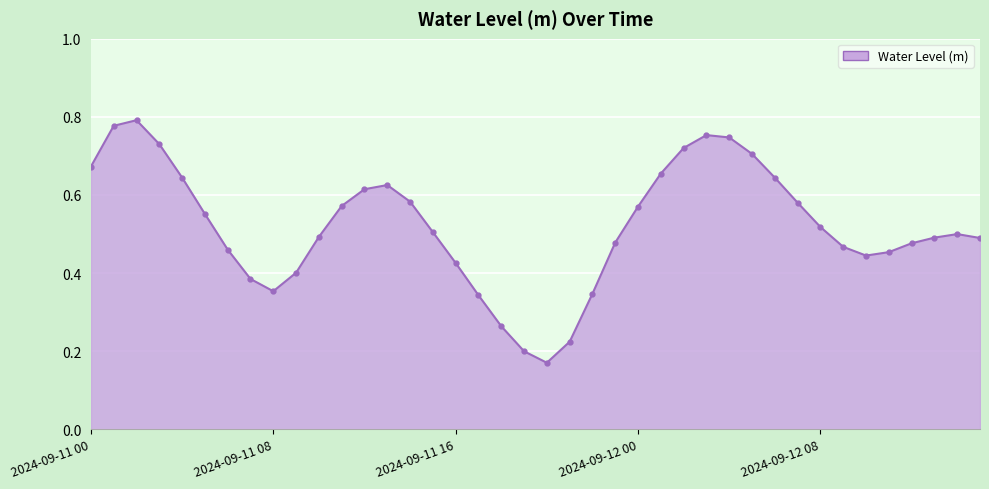

True or false: the data has more than 1 interior local peaks.

True